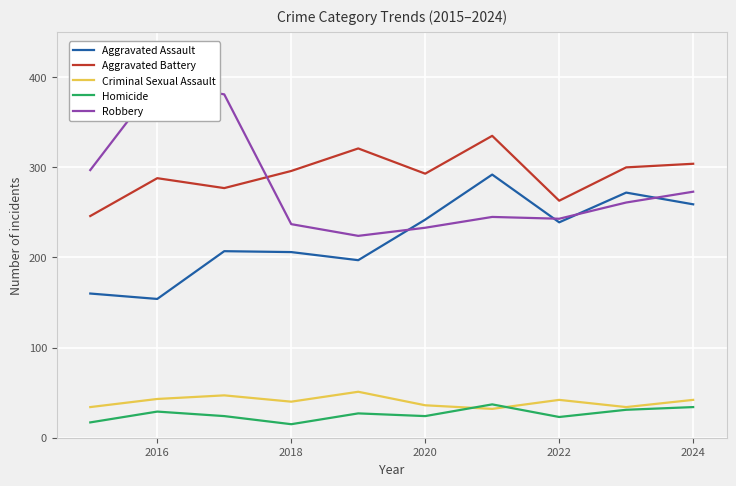

Reading left to right, transcribe all the data shown in this chart.

Aggravated Assault: 160	154	207	206	197	242	292	239	272	259
Aggravated Battery: 246	288	277	296	321	293	335	263	300	304
Criminal Sexual Assault: 34	43	47	40	51	36	32	42	34	42
Homicide: 17	29	24	15	27	24	37	23	31	34
Robbery: 297	394	381	237	224	233	245	243	261	273